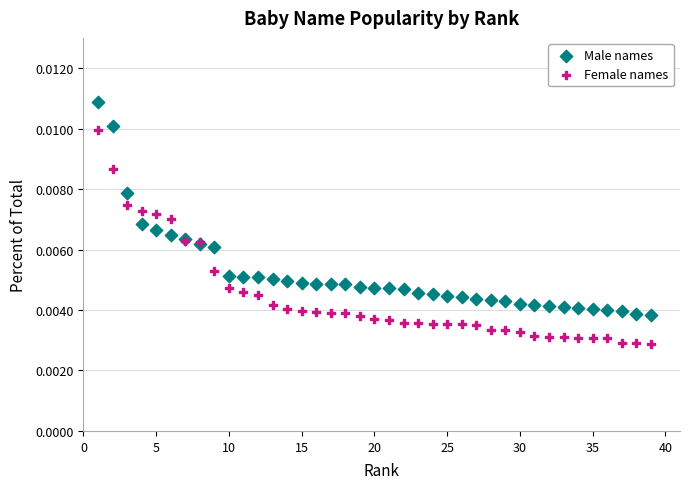

Which series reaches the maximum Y coordinate?

Male names